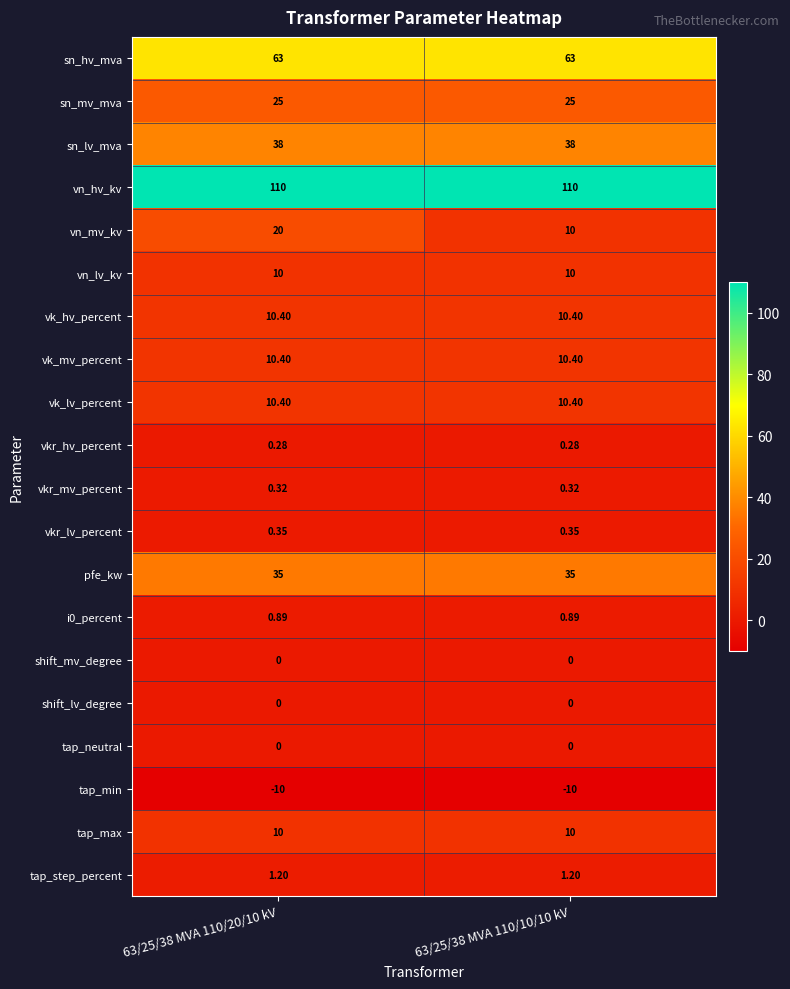

Which series has the largest total across all categories?

vn_hv_kv